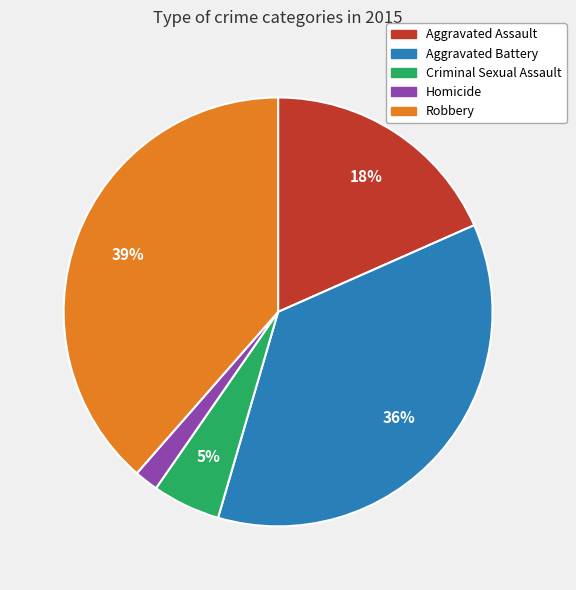

What percentage is the Aggravated Assault slice, to the nearest percent?

18%